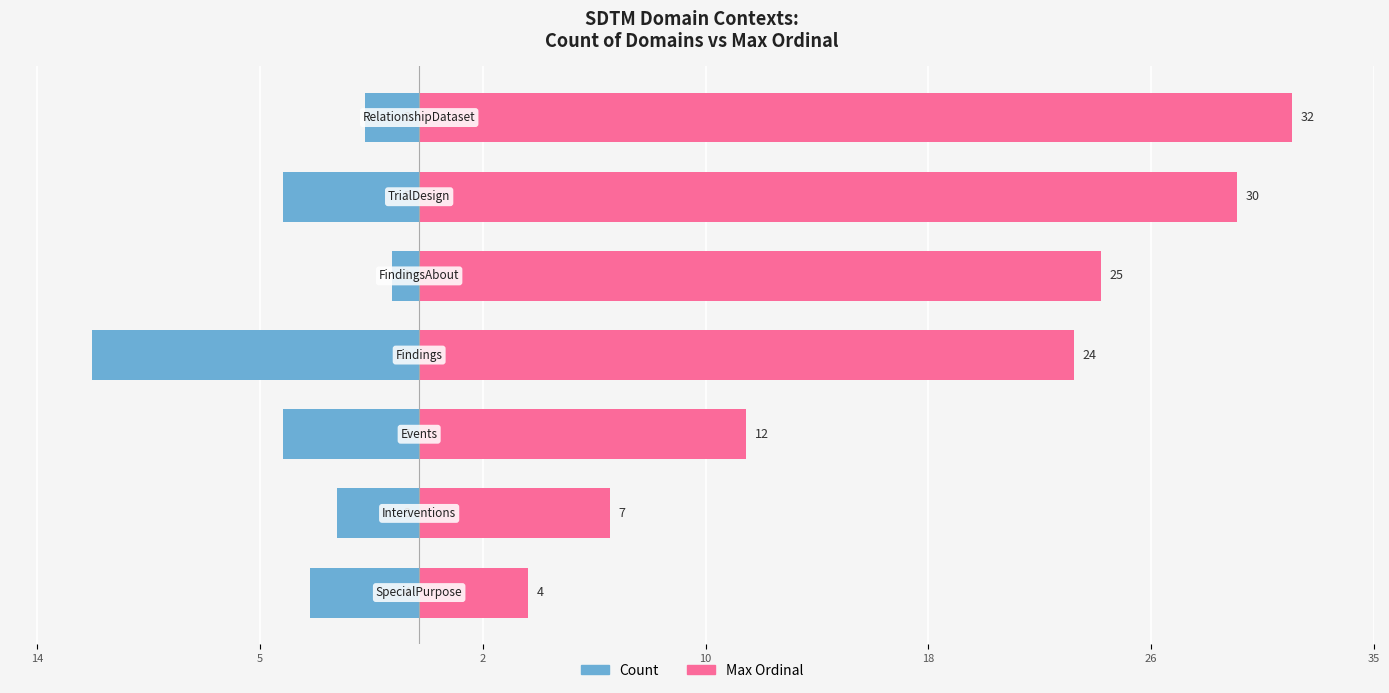

How many values in the Count series are below -4?

3